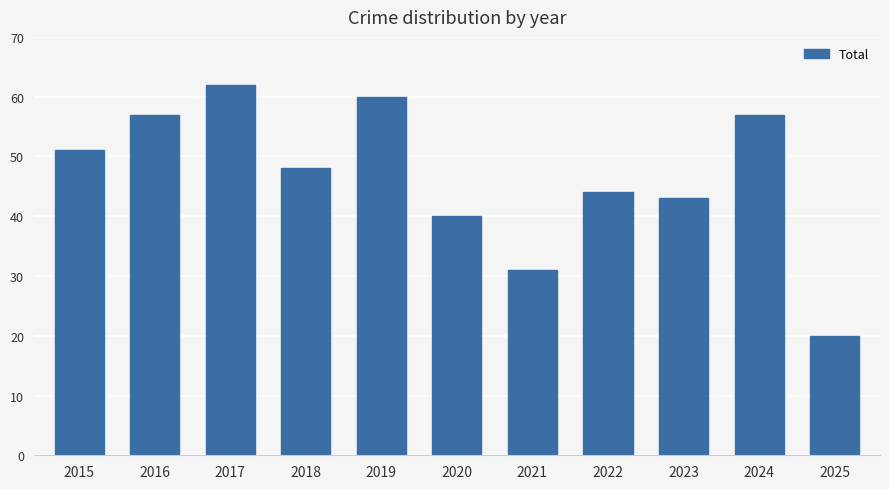

How many values are below 48?

5